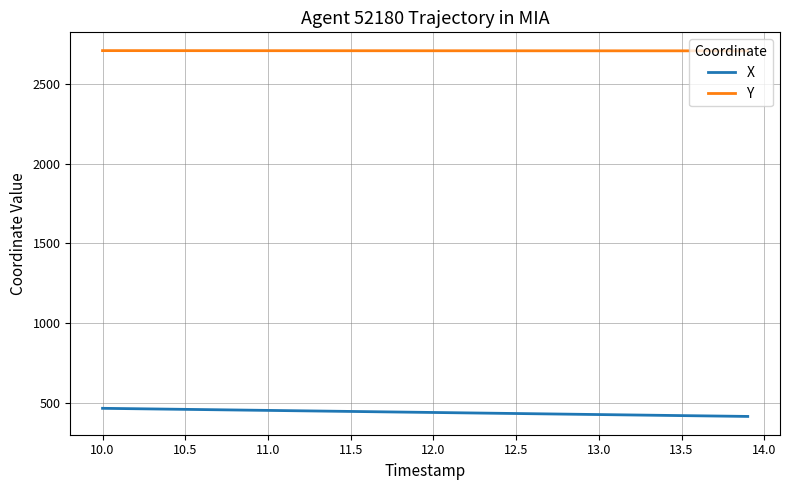

Rank the series by their maximum value, from lowest to highest.

X, Y